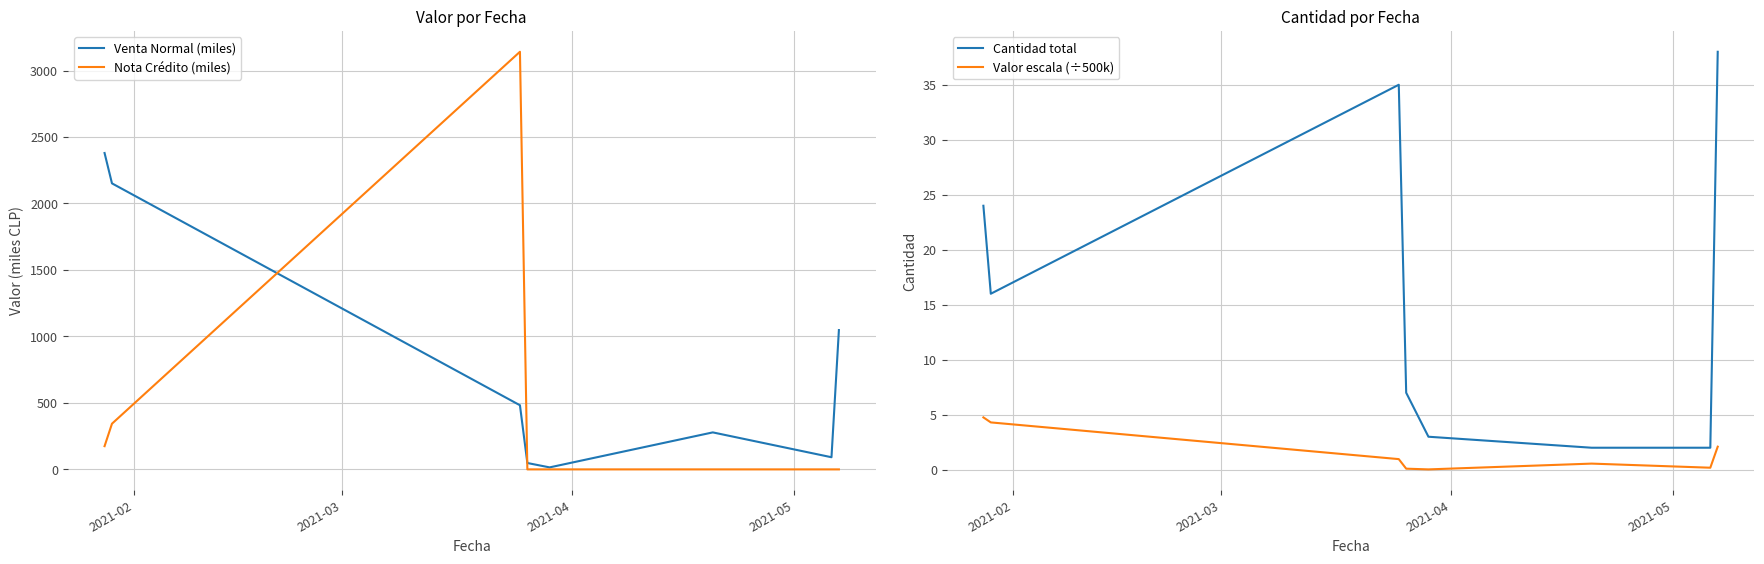

True or false: Cantidad total and Valor escala (÷500k) intersect in this chart.

False